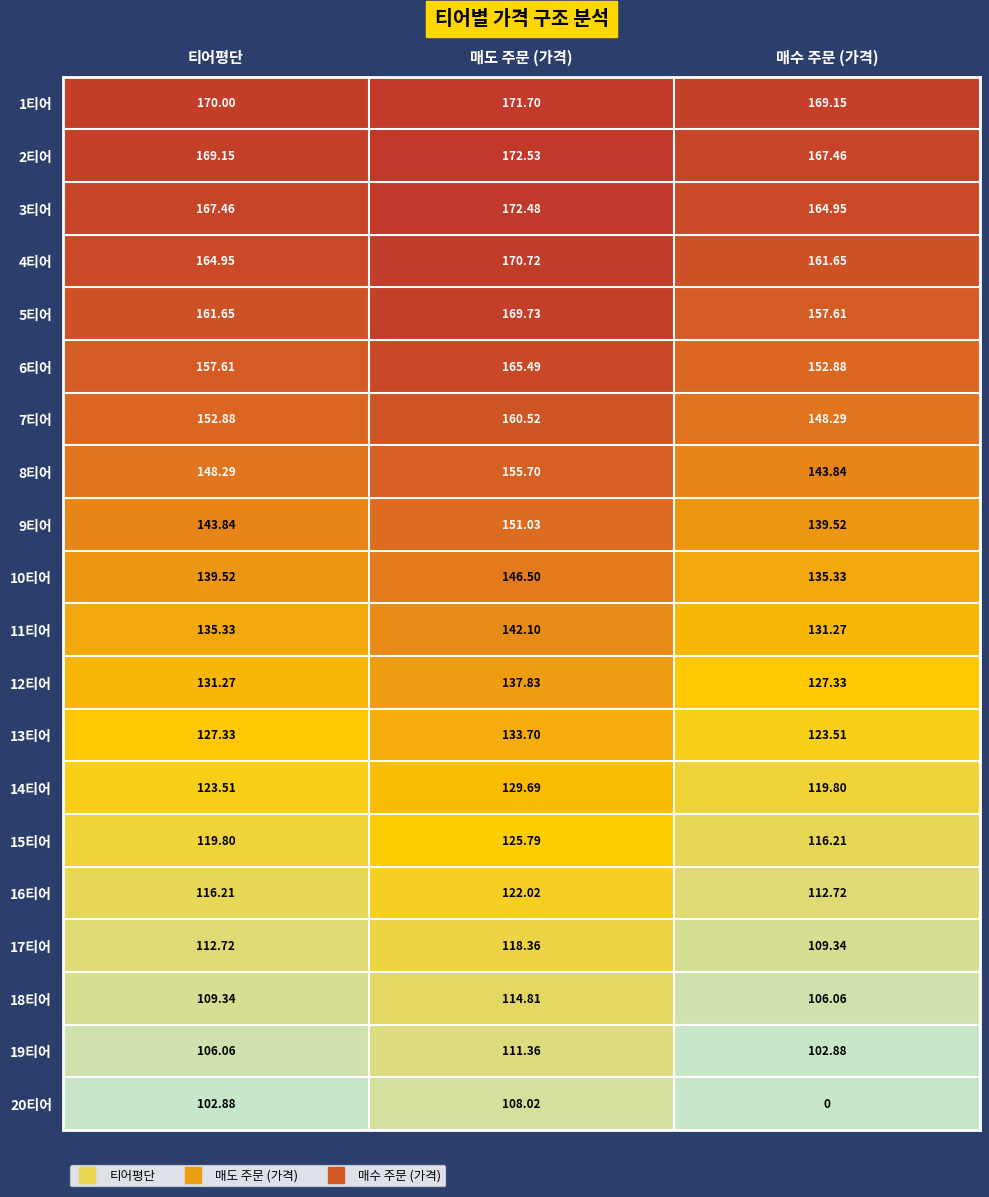

Is the value of 10티어 at 티어평단 greater than the value of 14티어 at 매도 주문 (가격)?

Yes